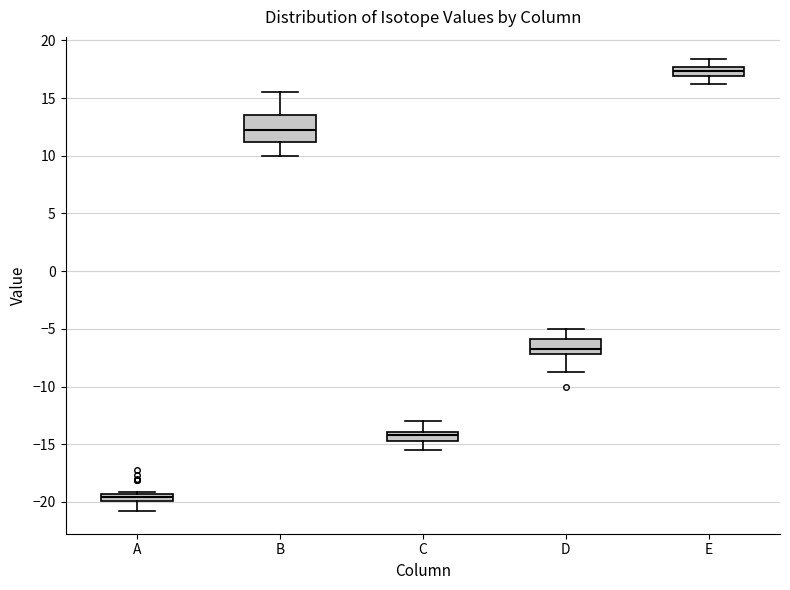

Comparing the boxes themselves (not the whiskers), which one is the tallest?

B